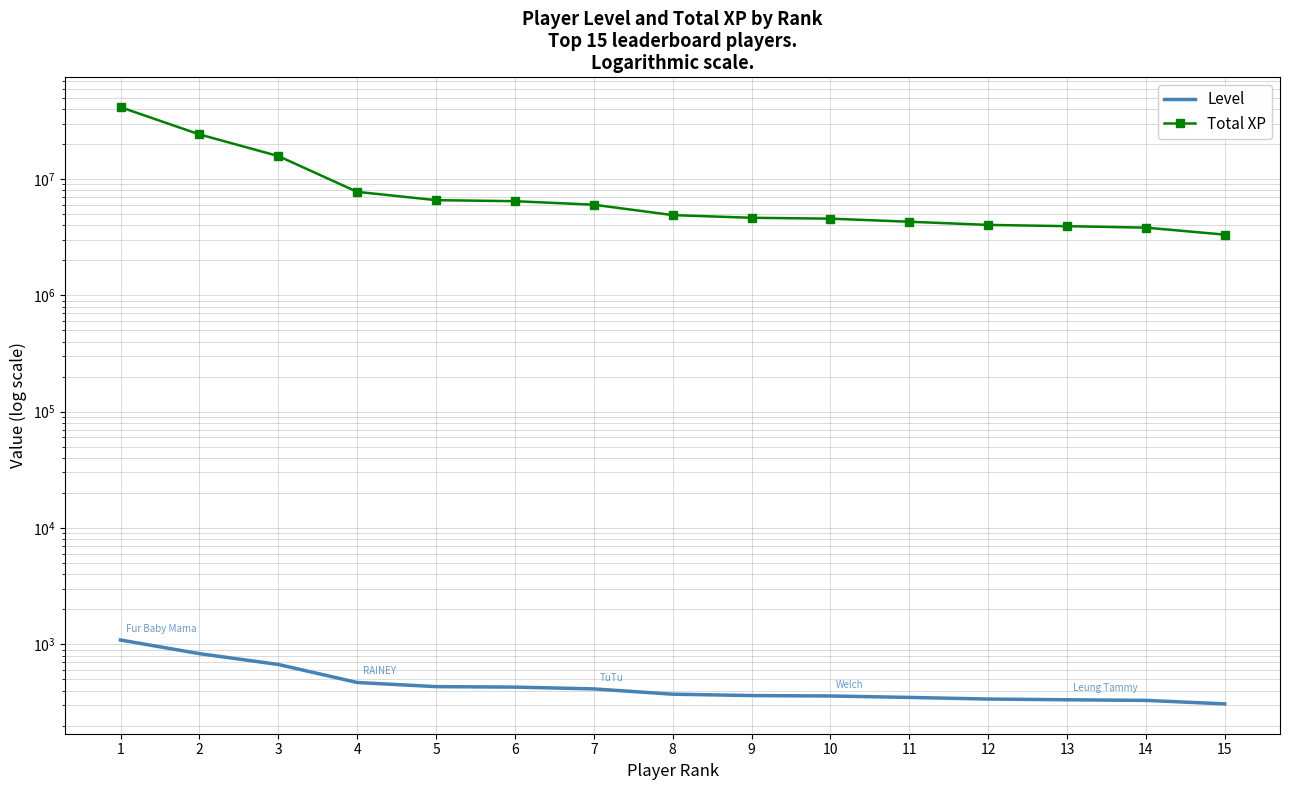

Reading right to left, what are all the values shown in this chart?

Level: 307	329	333	338	349	359	362	372	413	428	432	469	670	830	1087
Total XP: 3328105	3822853	3934624	4035284	4296562	4566043	4645933	4899634	6017398	6453332	6588430	7764295	15775181	24216761	41518127